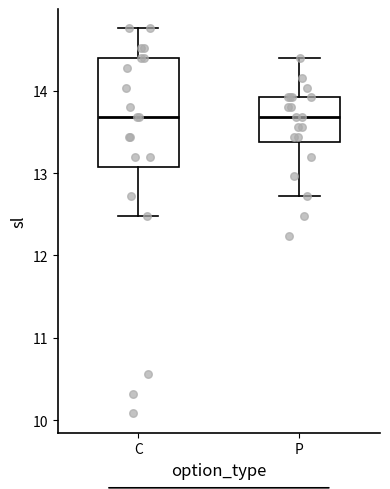

Where does the upper whisker of the box for P end on the y-axis? The values are not printed on the chart, so give them approximately, as read against the axis.

14.4